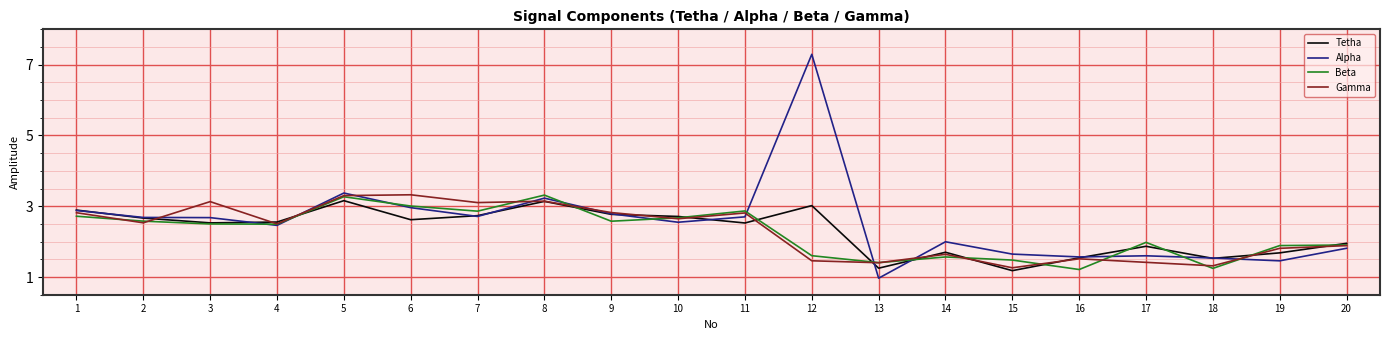

Which series changed the most between 1 and 15?

Tetha